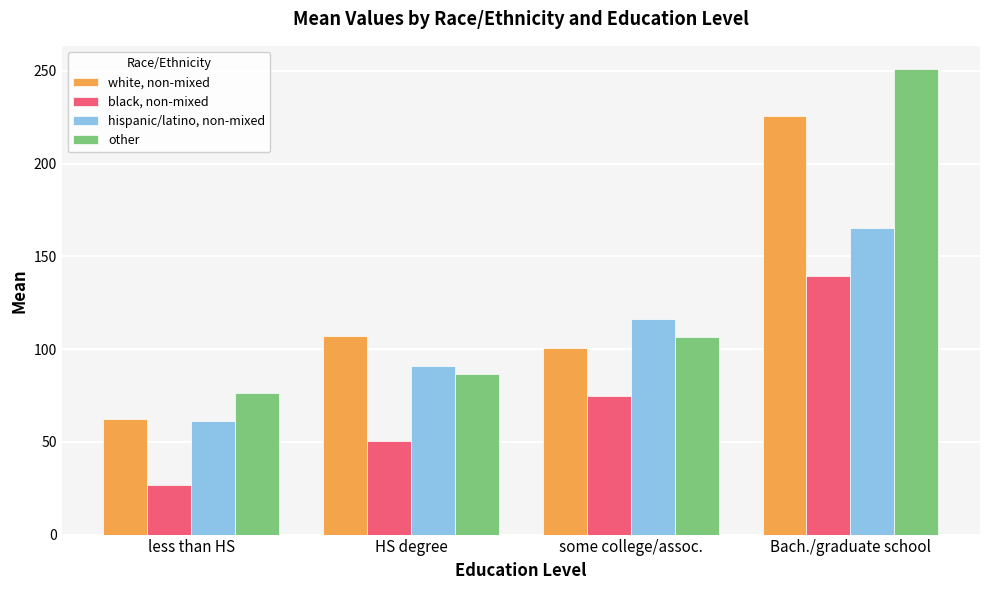

The value of black, non-mixed at HS degree is 50.4. True or false?

True